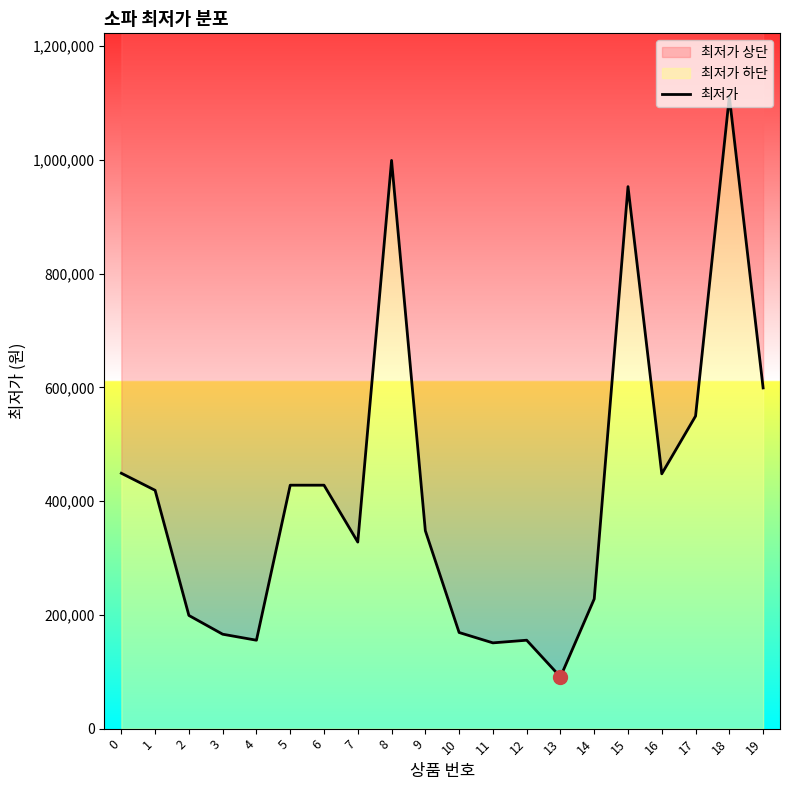

How many lines are shown in the chart?

1